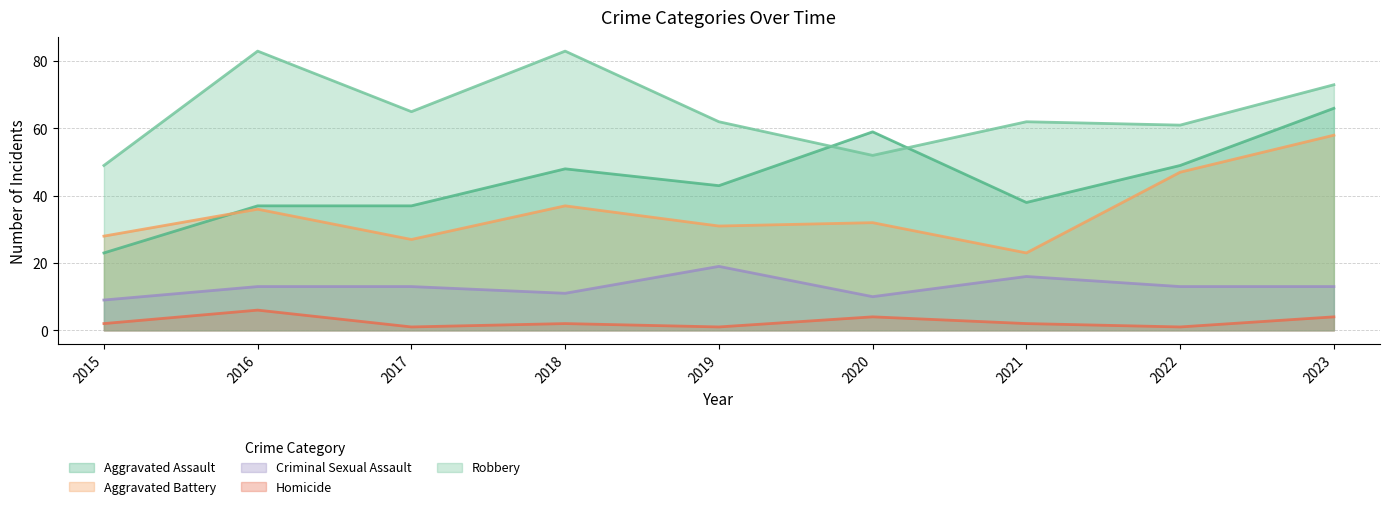

Does the chart have visible grid lines?

Yes